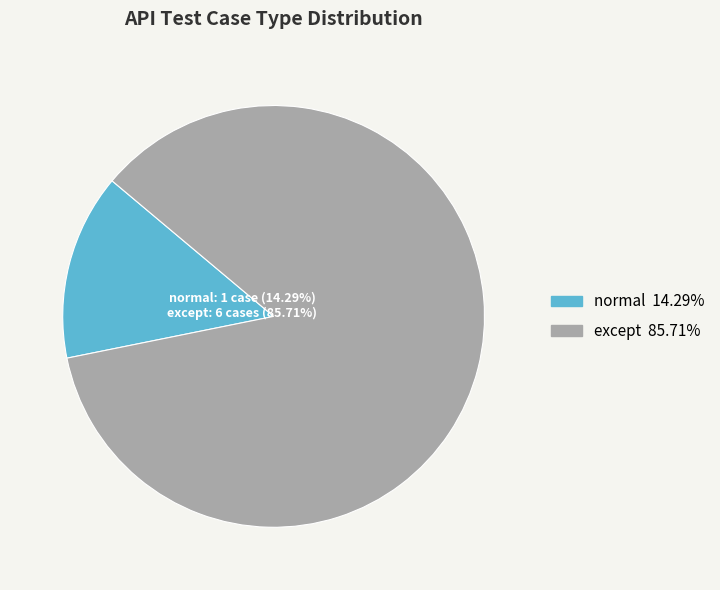

Count the number of slices in the pie.

2